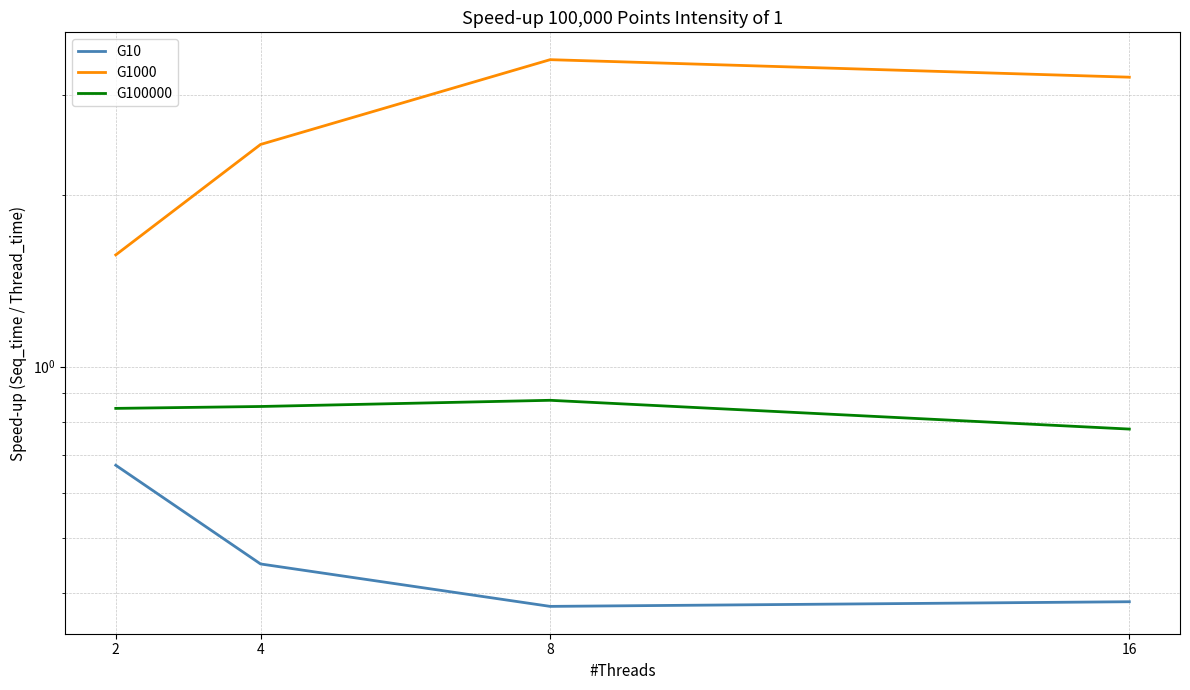

In G1000, how many points are higher than both neighbors (excluding endpoints)?

1